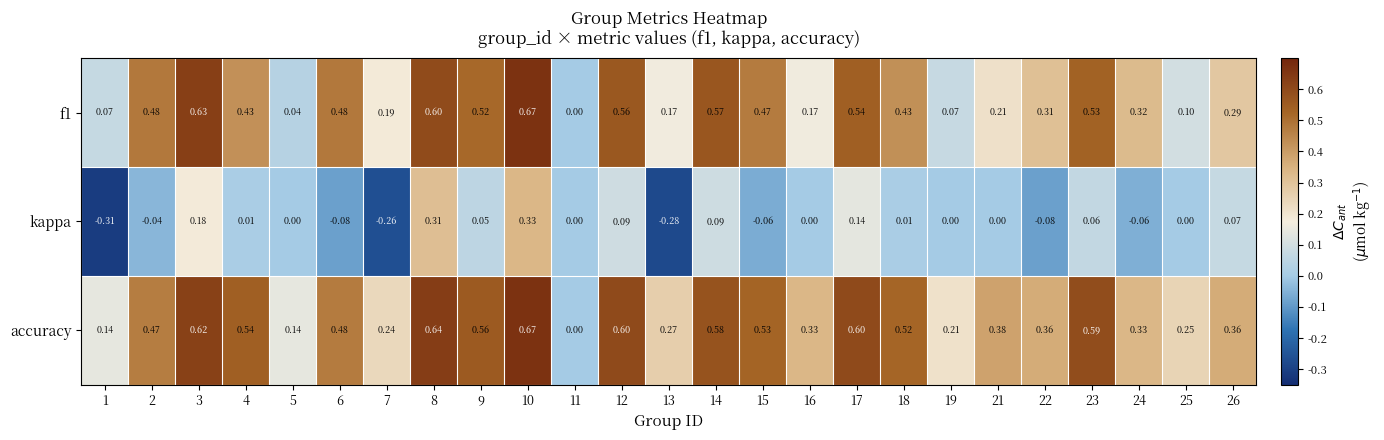

Is the value of f1 at 26 greater than the value of kappa at 19?

Yes